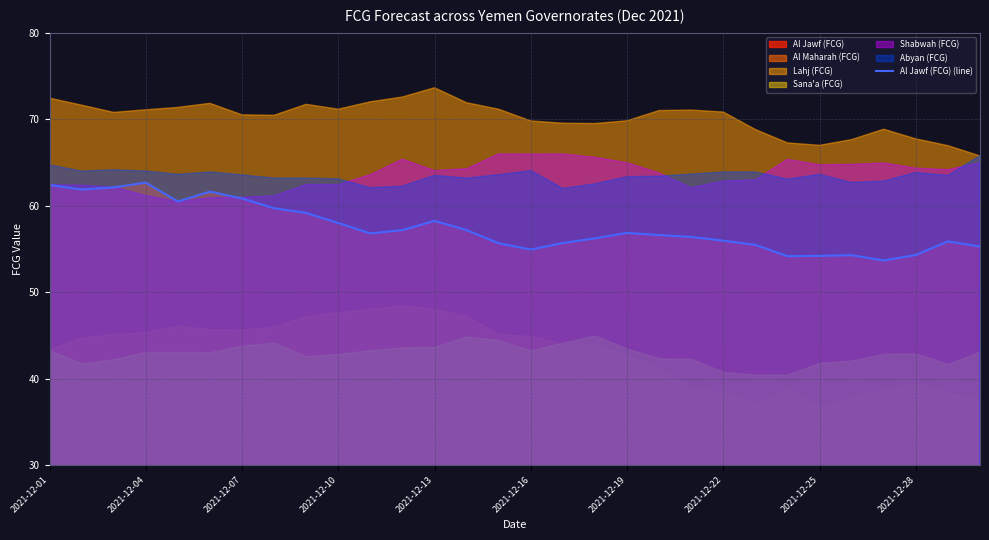

The value of Al Jawf (FCG) (line) at 2021-12-07 is 60.8. True or false?

True